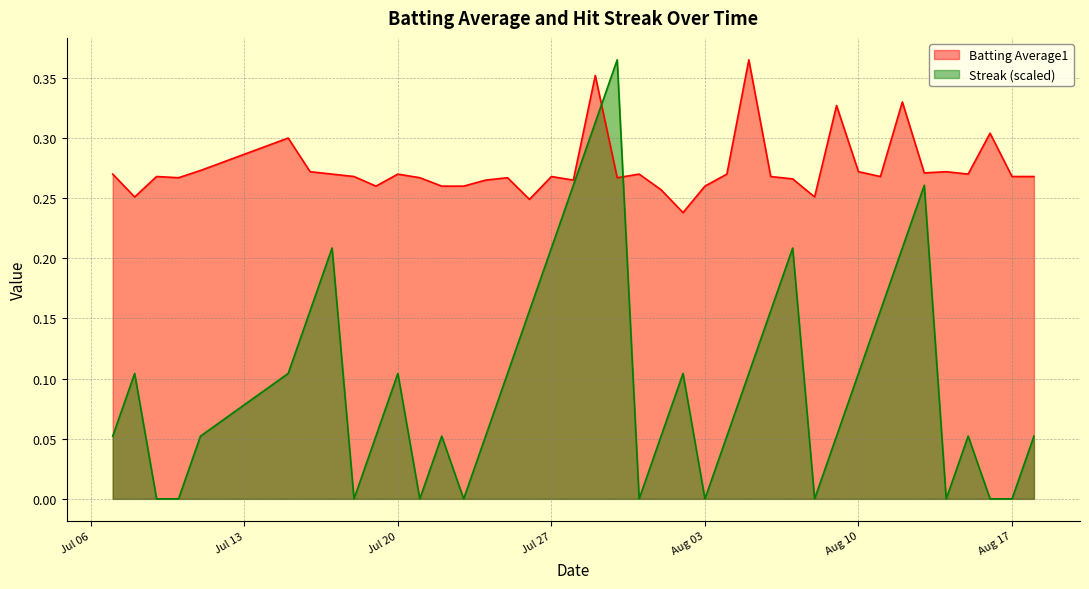

True or false: Batting Average1 has more than 0 points higher than both neighbors.

True